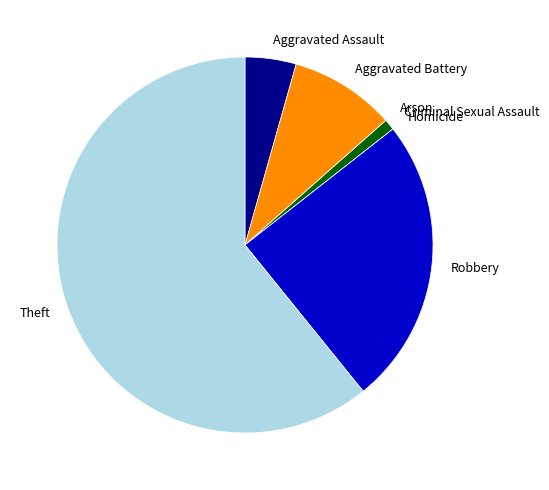

Which slice represents more than half of the pie?

Theft